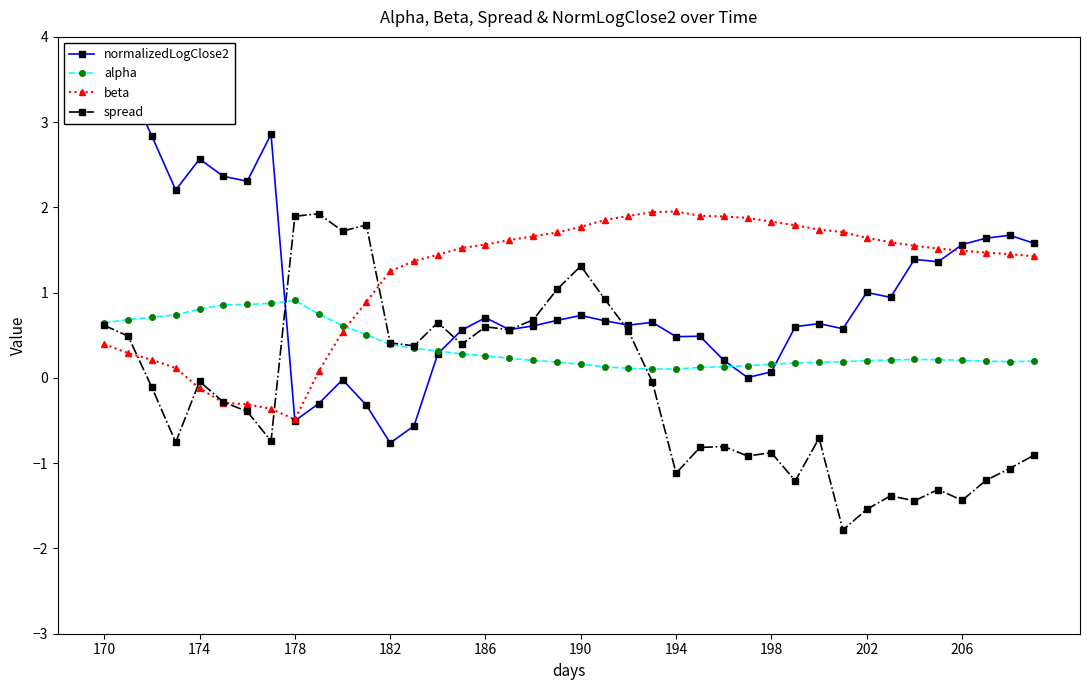

What is the minimum value for beta?

-0.5